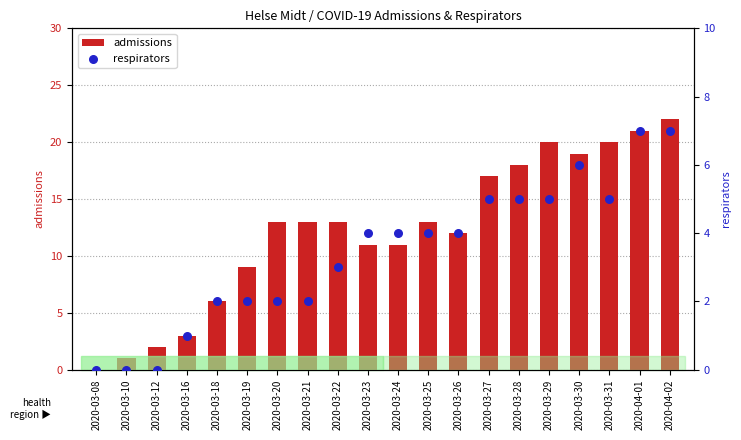

Which series reaches the maximum Y coordinate?

admissions